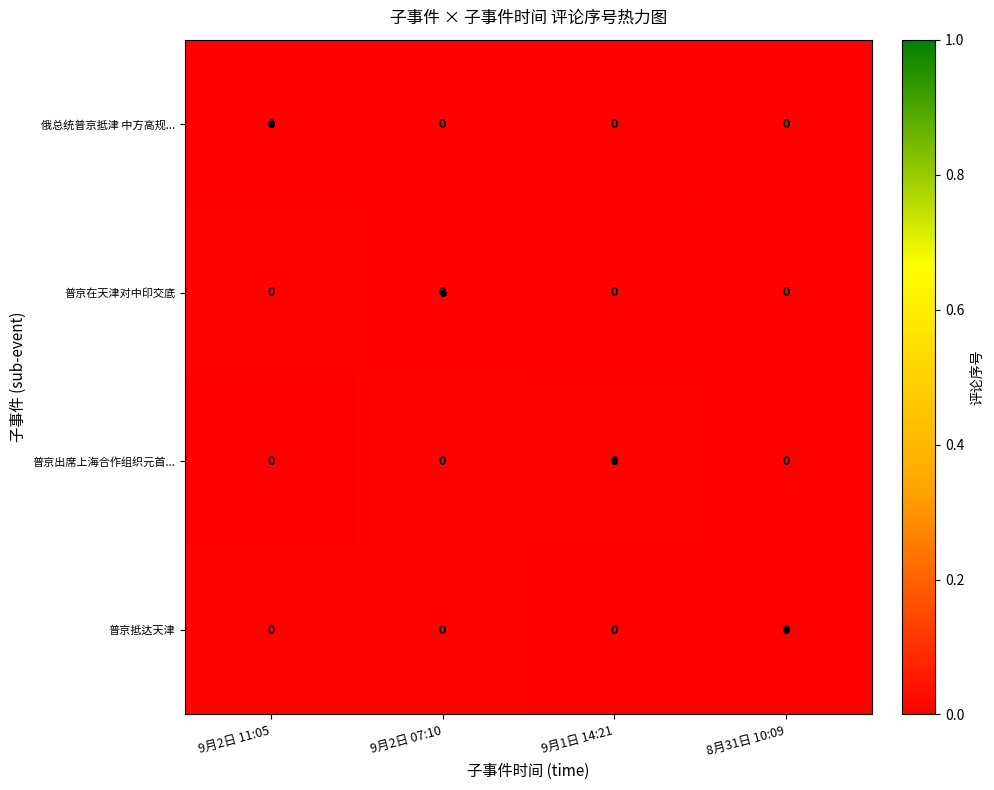

How many categories are shown in the chart?

4